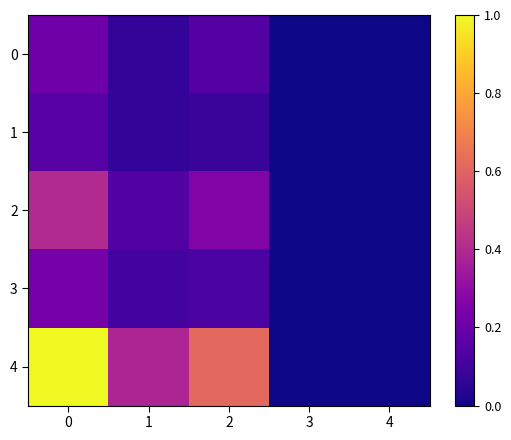

Reading left to right, transcribe all the data shown in this chart.

0: 0=0.2	1=0.1	2=0.1	3=0.0	4=0.0
1: 0=0.2	1=0.1	2=0.1	3=0.0	4=0.0
2: 0=0.4	1=0.1	2=0.3	3=0.0	4=0.0
3: 0=0.2	1=0.1	2=0.1	3=0.0	4=0.0
4: 0=1.0	1=0.4	2=0.6	3=0.0	4=0.0